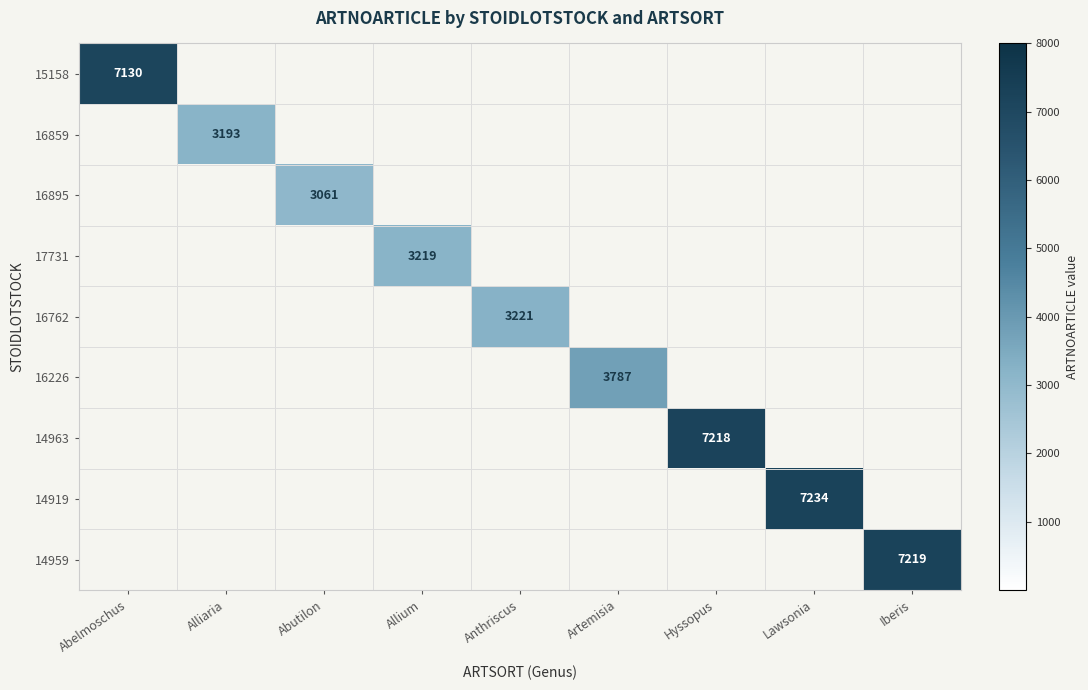

How many data points in 16859 are above 0?

1